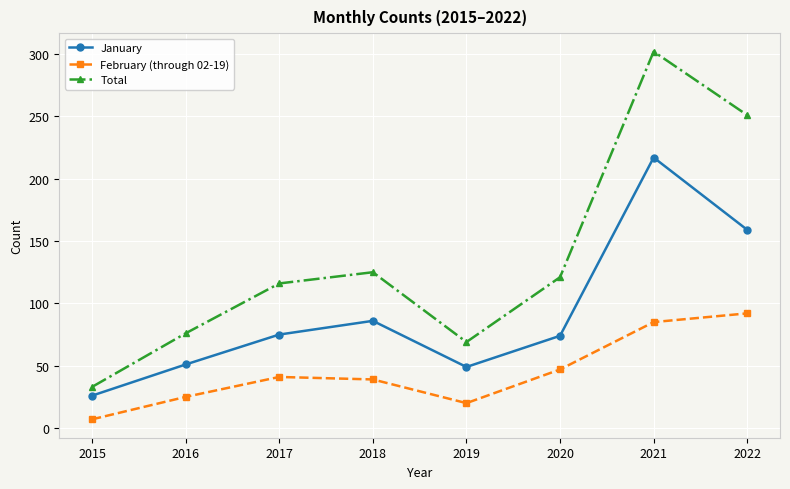

Which series has the largest total across all categories?

Total